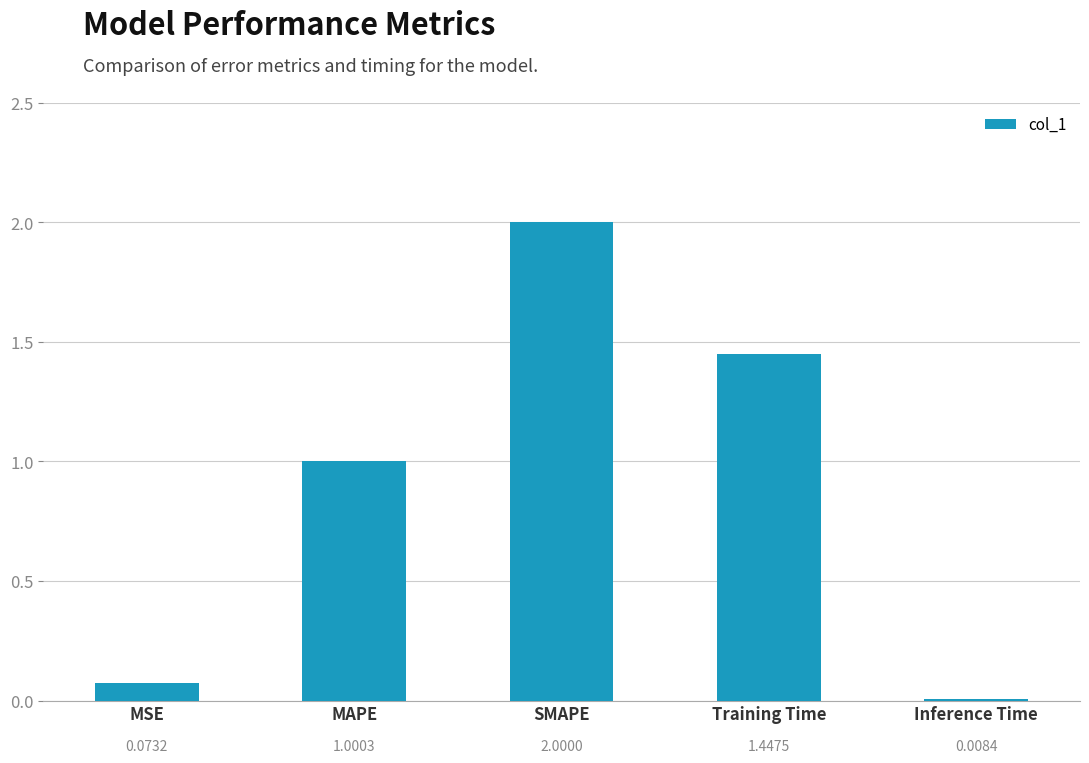

What is the average value?

0.9